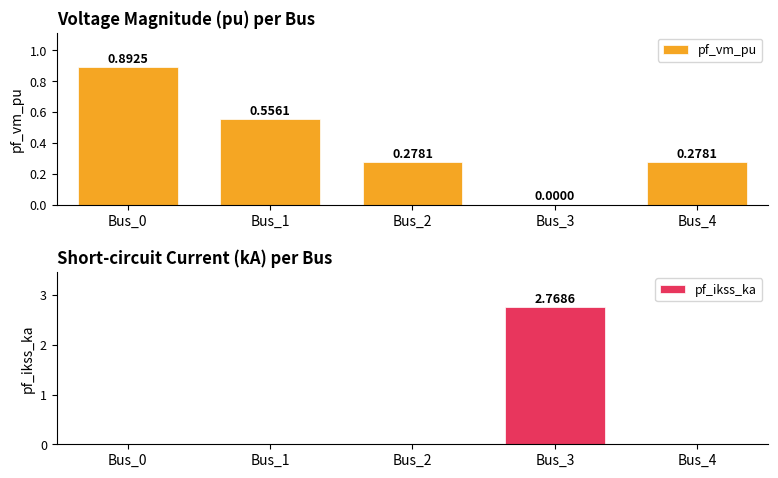

The pf_ikss_ka series shows -1.3 at Bus_2. True or false?

False